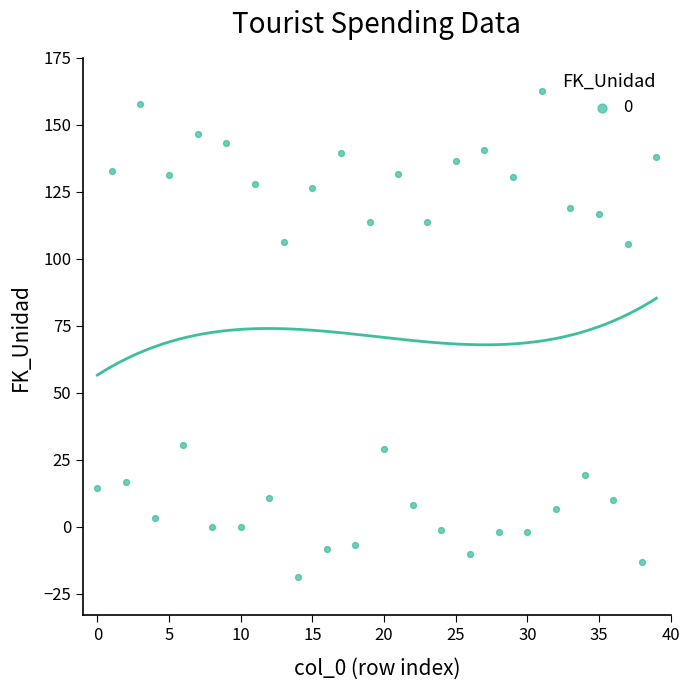

What is the range of Y values (max minus min)?

181.7